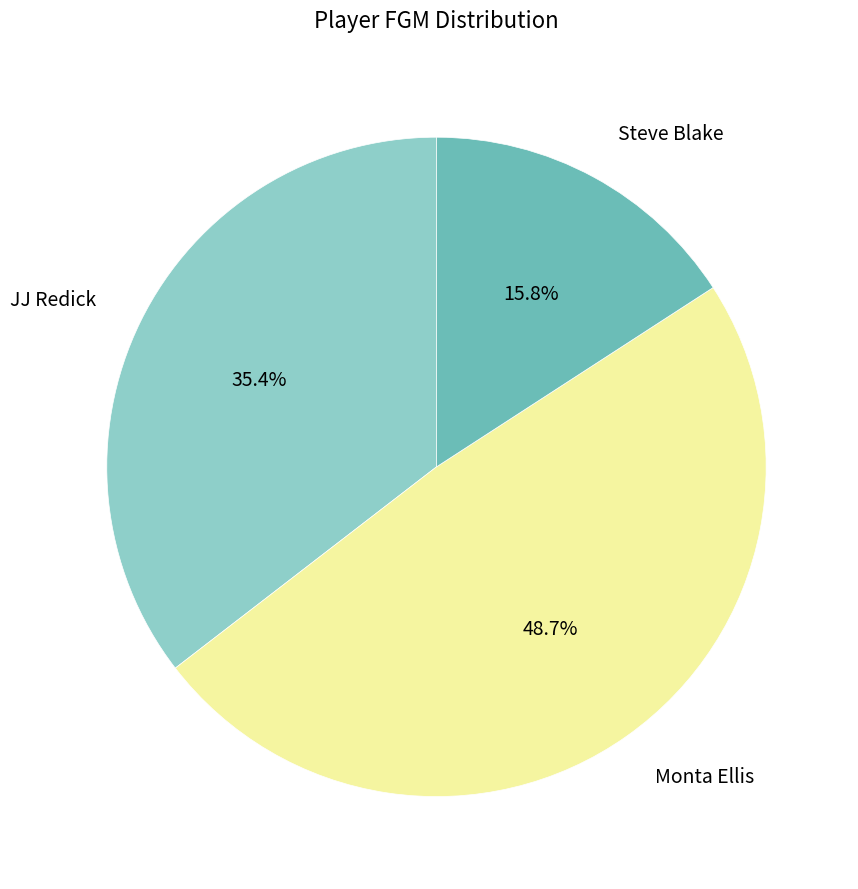

To the nearest percent, what is the average slice percentage?

33%